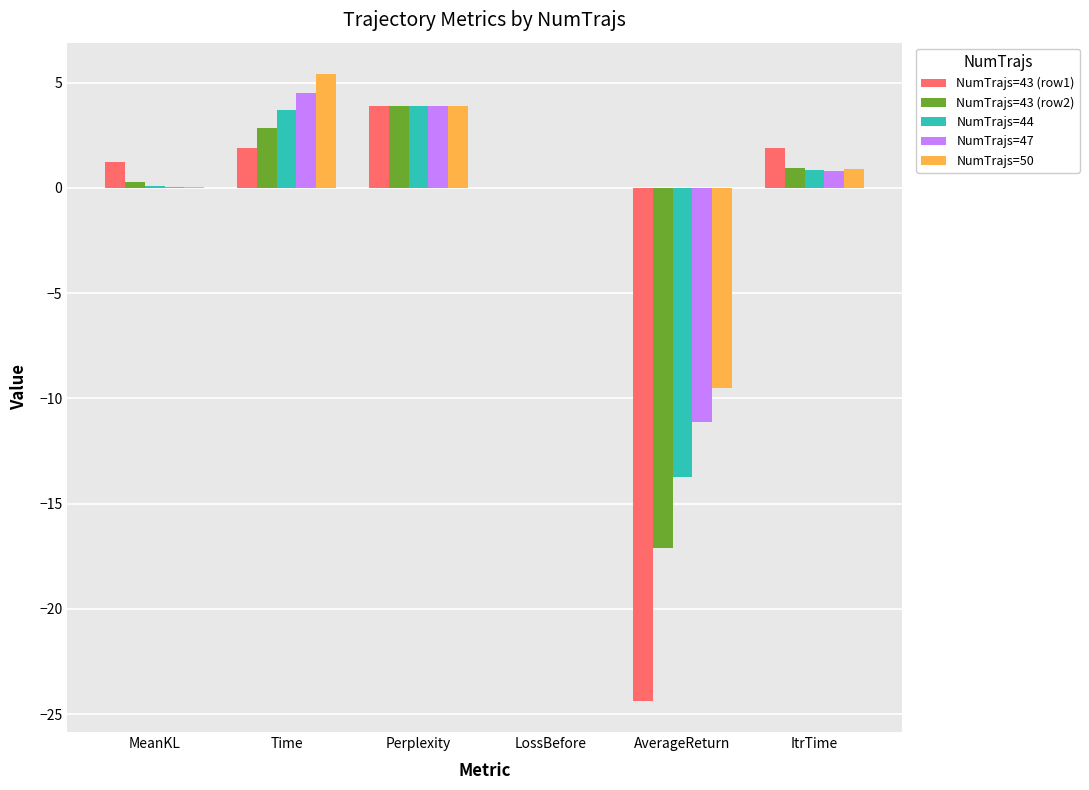

Which label corresponds to the largest value in the chart?

Time